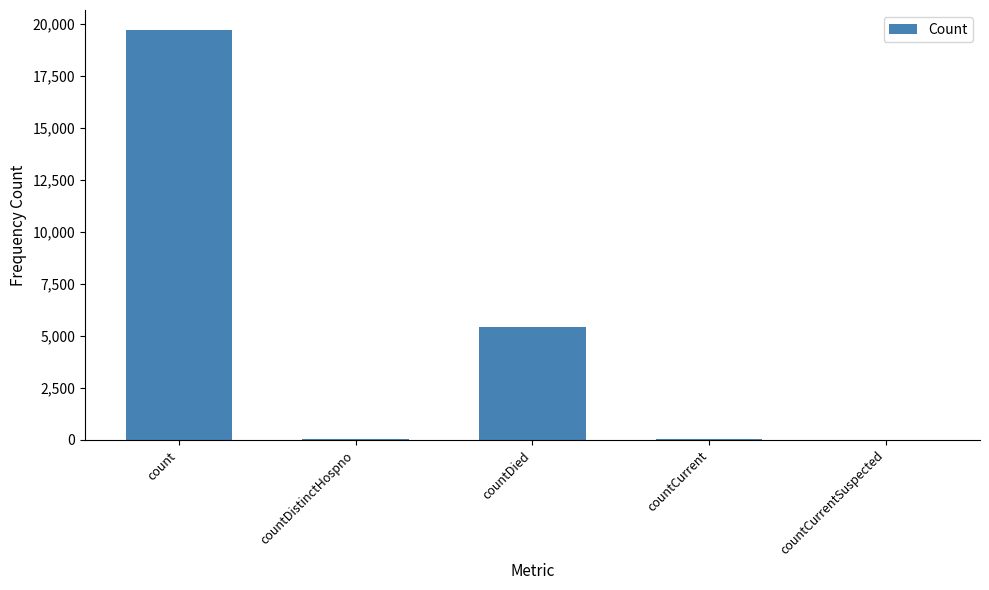

What is the sum of all values?

25197